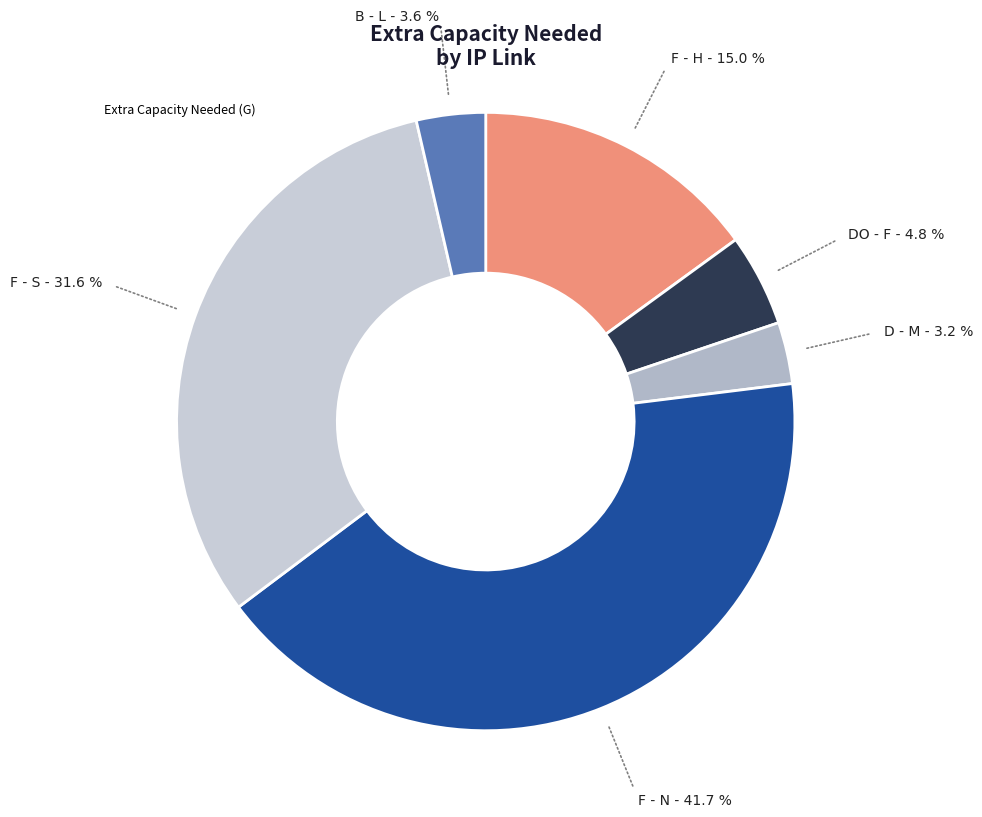

To the nearest percent, what is the difference between the largest and smallest slice percentages?

38%